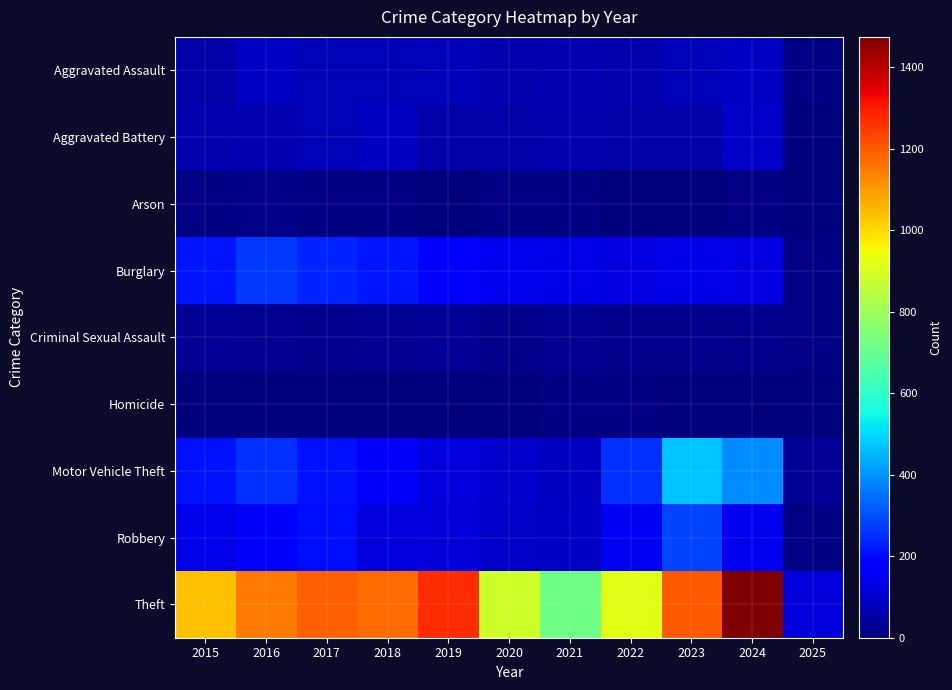

At how many categories does at least one series exceed 202?

10